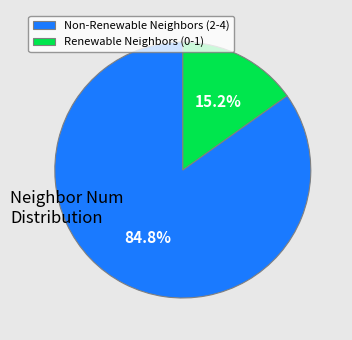

What percentage is NOT represented by Renewable Neighbors (0-1)?

84.8%